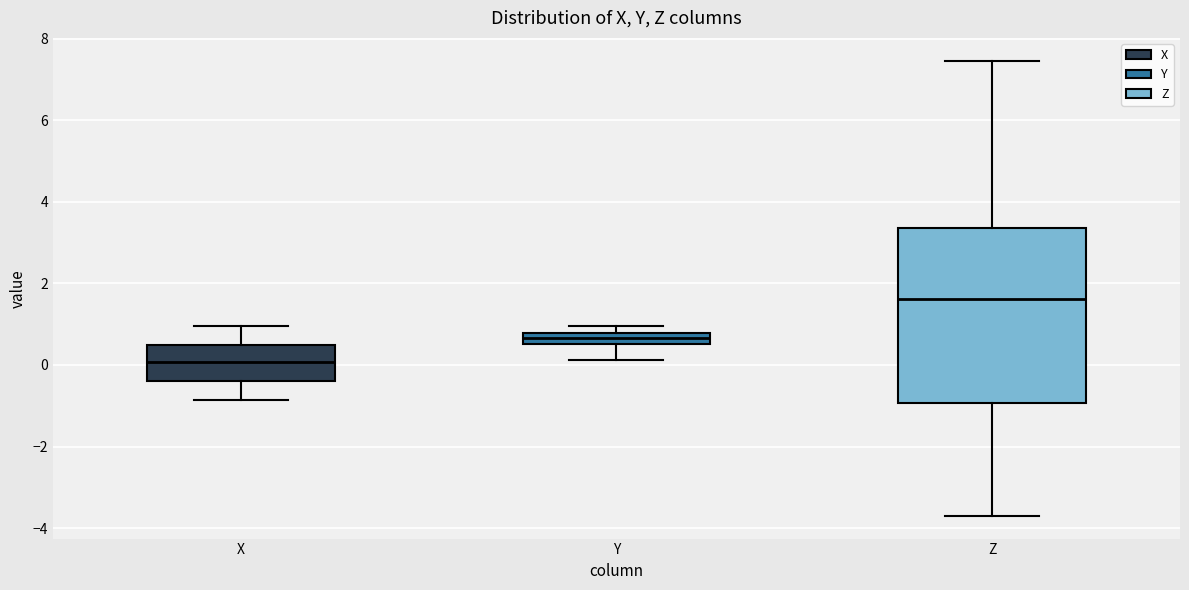

Where is the lower edge of the box for X on the y-axis? The values are not printed on the chart, so give them approximately, as read against the axis.

-0.4